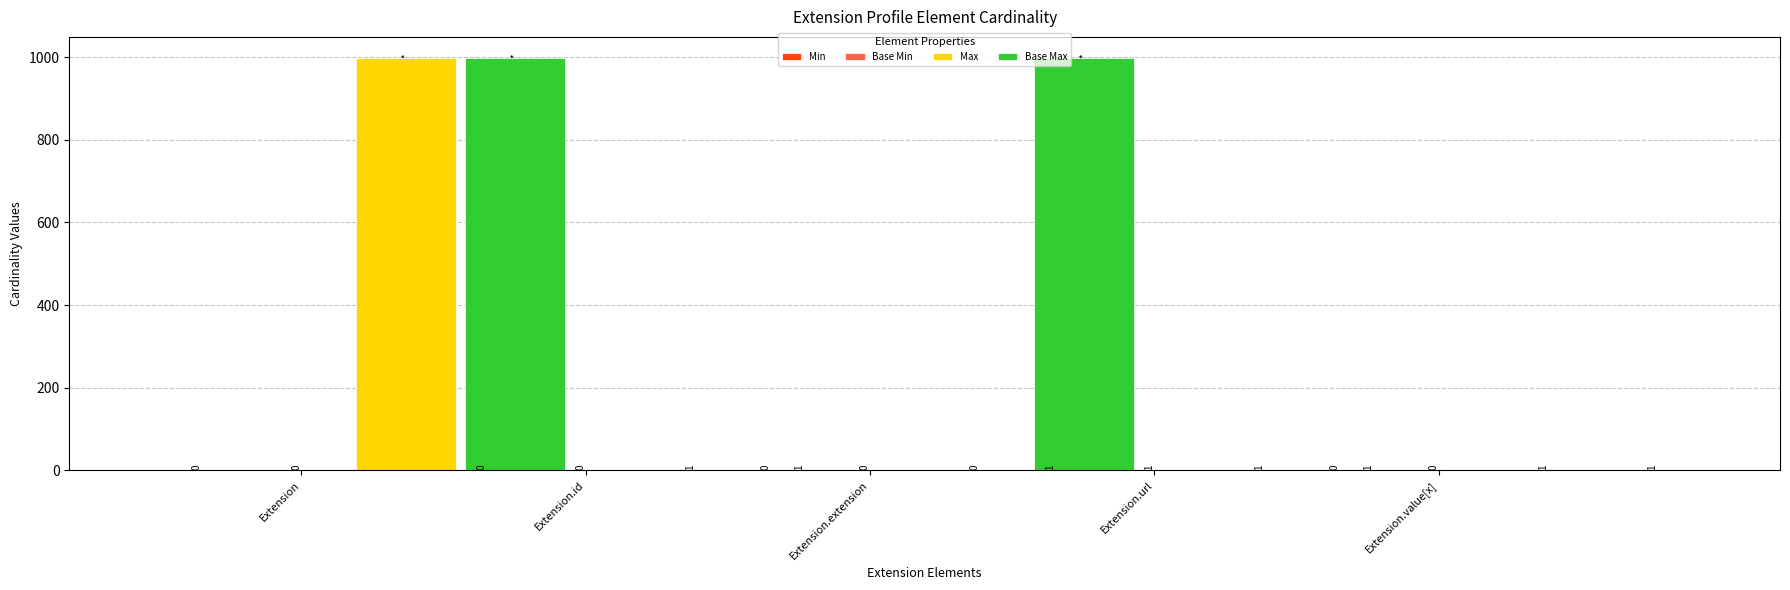

What is the sum of all Max values?

1002